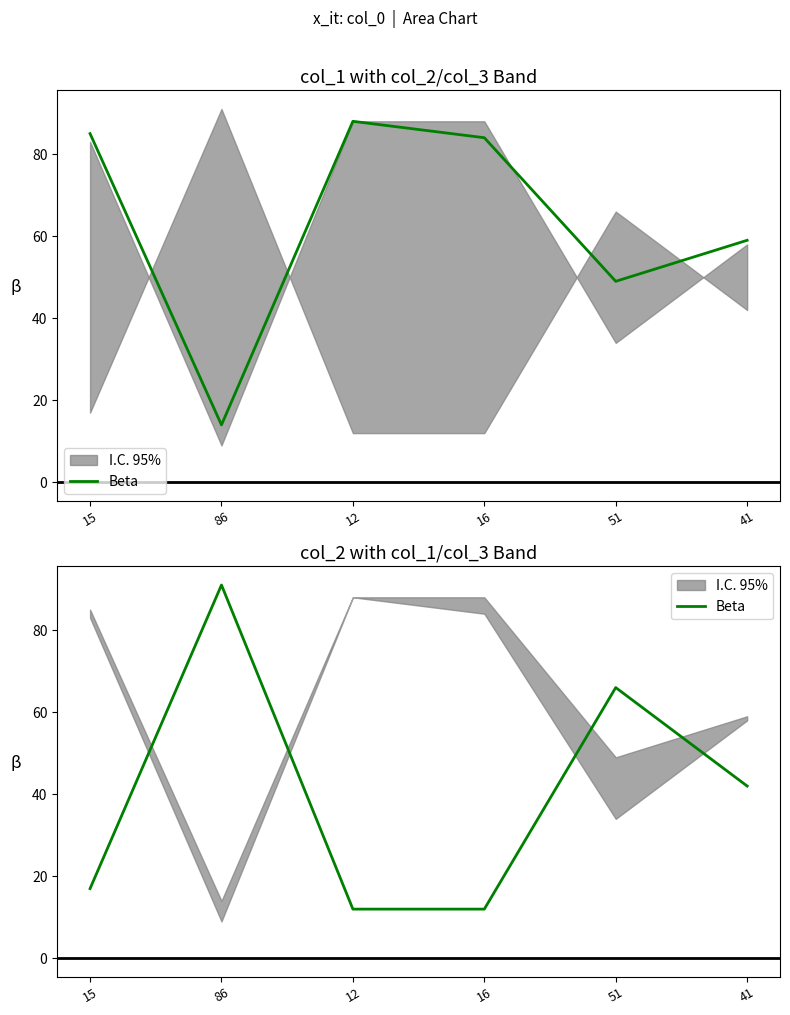

What value does the data have at 12, to the nearest 10?

10